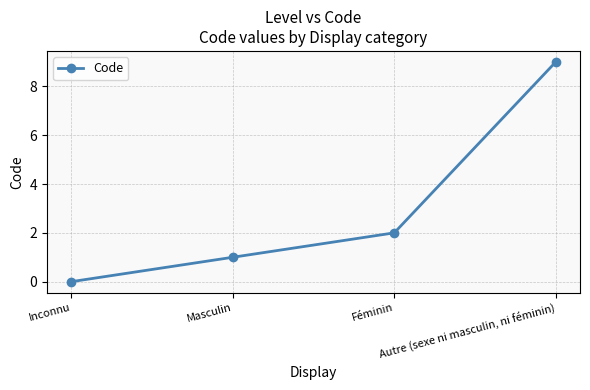

List the labels in order of value, smallest first.

Inconnu, Masculin, Féminin, Autre (sexe ni masculin, ni féminin)